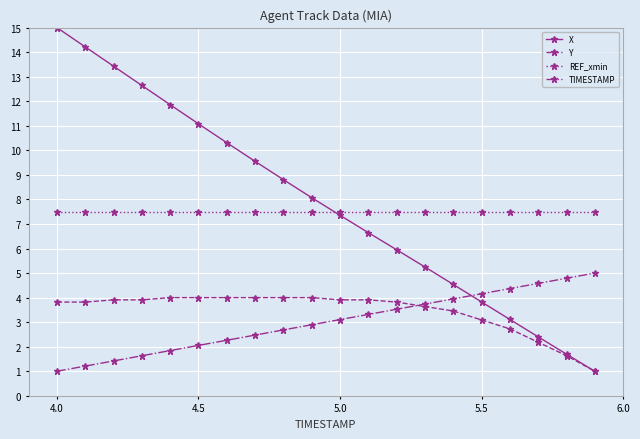

Which series has the largest range (max minus min)?

X